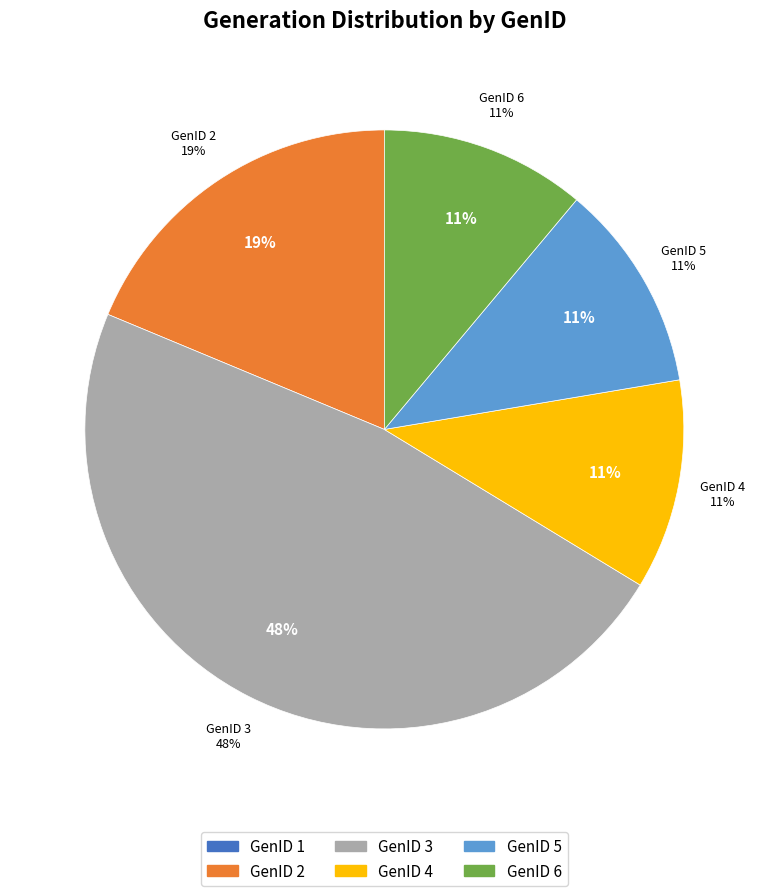

Which has a higher value, GenID 3 or GenID 5?

GenID 3